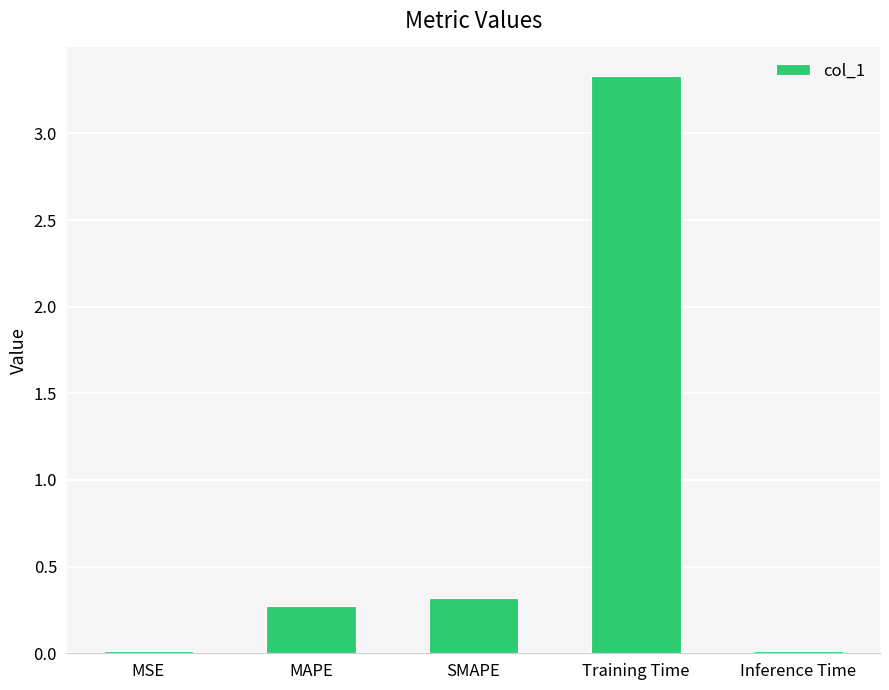

At which category does the chart reach its peak across all series?

Training Time